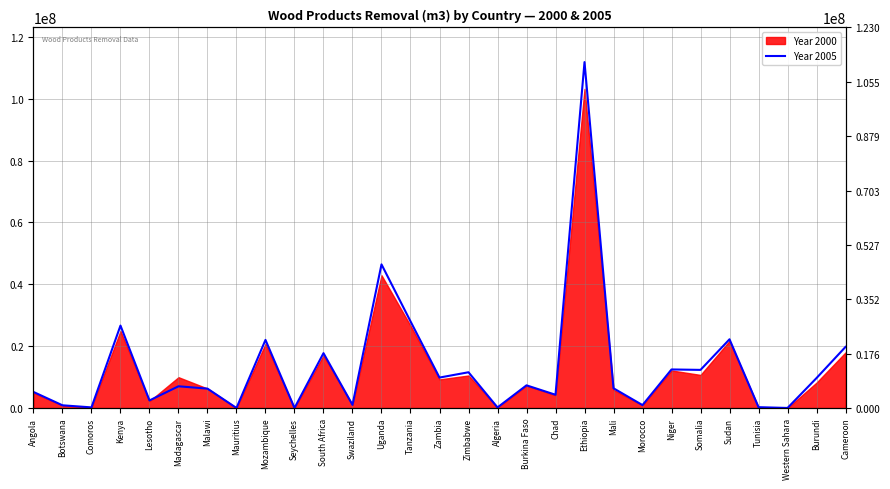

How many points are lower than both their immediate neighbors (excluding endpoints)?

11